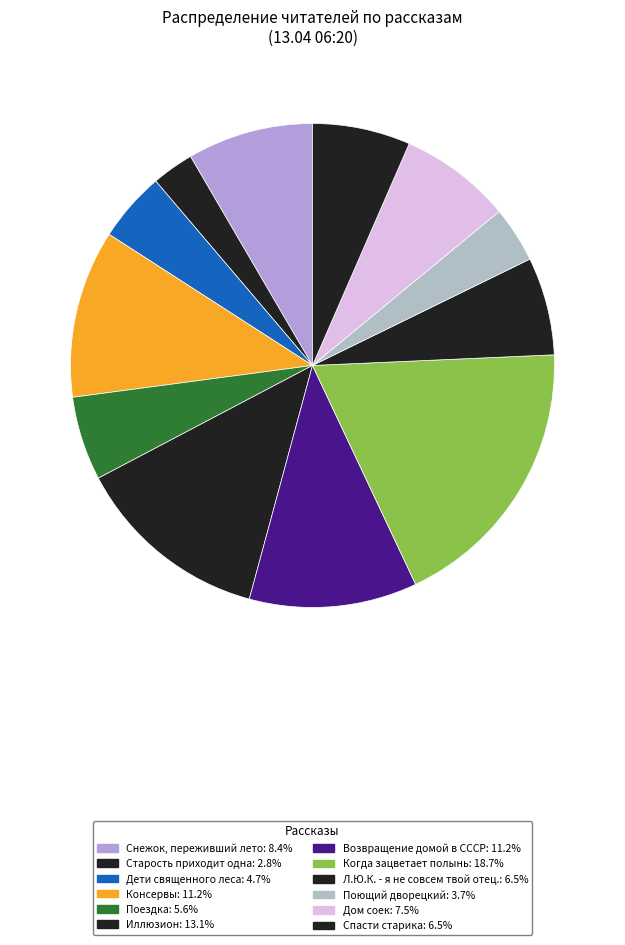

Is there any slice that represents more than half of the pie?

No